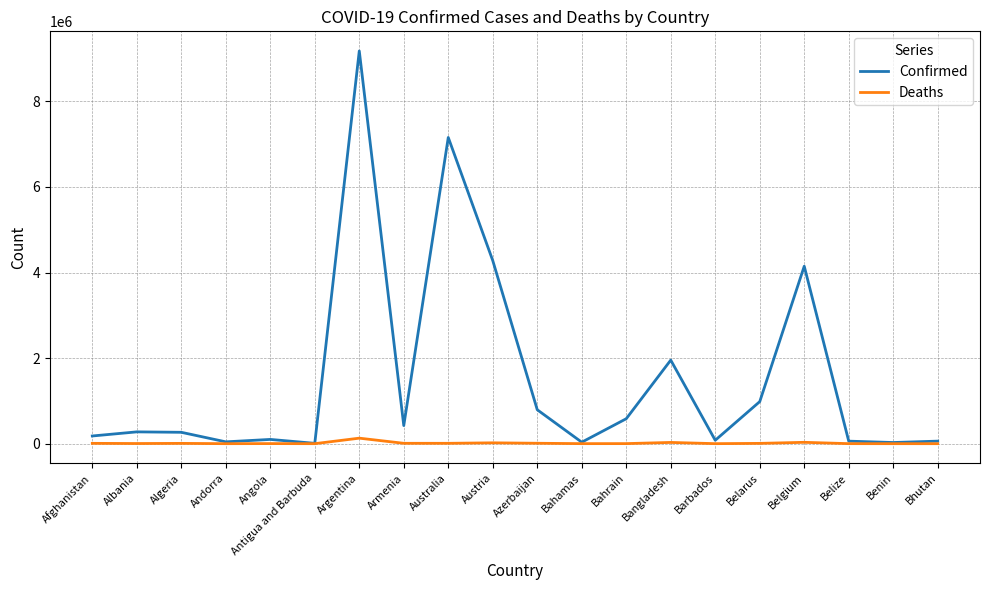

Is it true that Confirmed equals 4708521 at Australia?

False